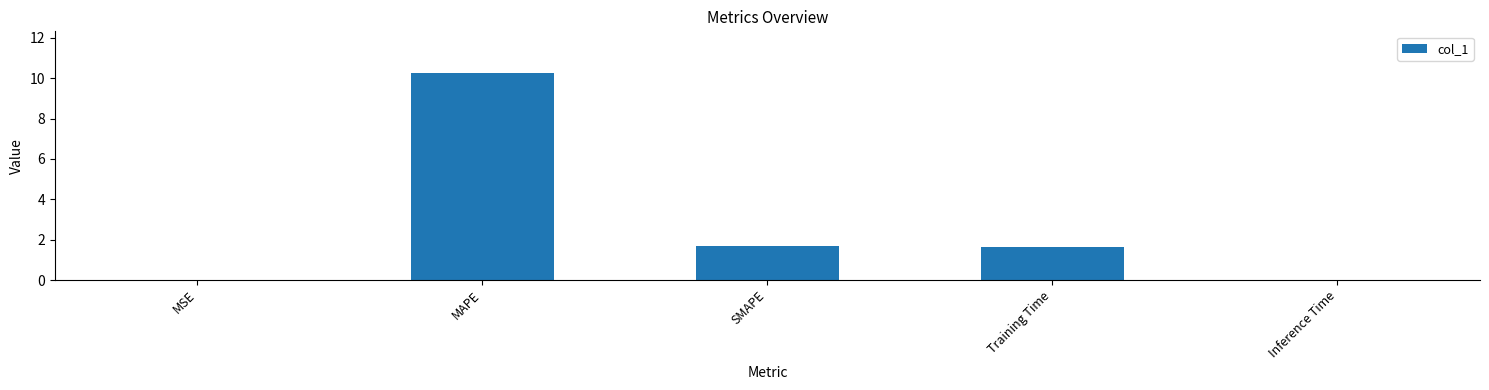

What is the sum of all values?

13.6